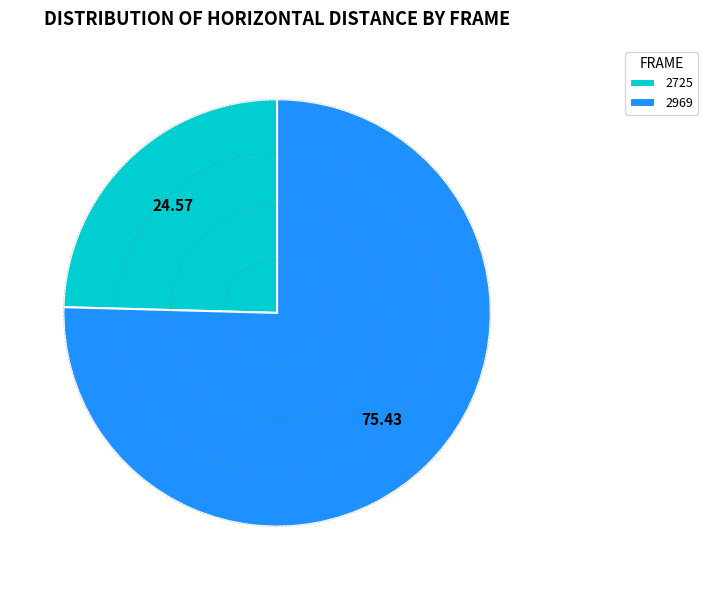

Rank the categories by value from lowest to highest.

2725, 2969